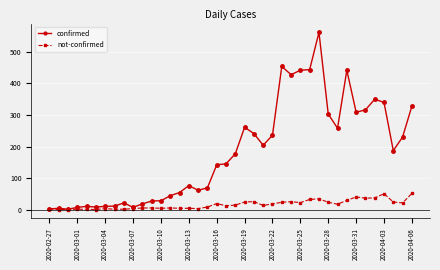

Does the chart display data point markers on the line(s)?

Yes